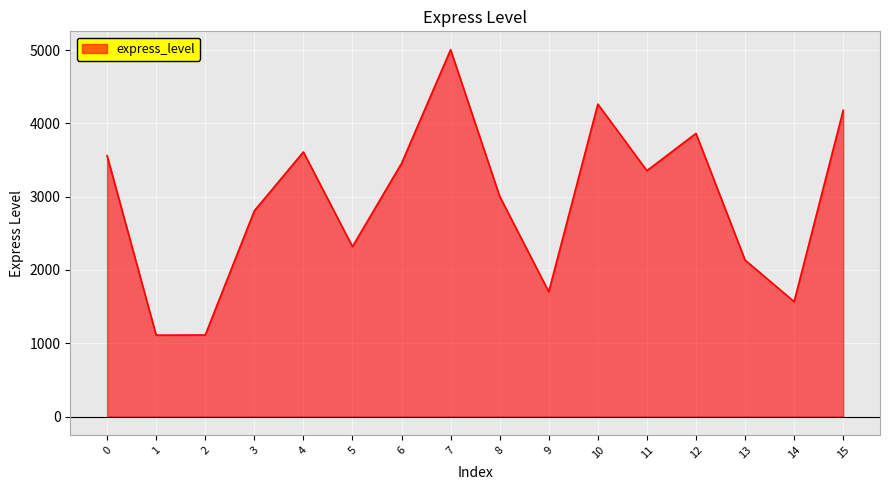

Count the number of values greater than 3354.

8